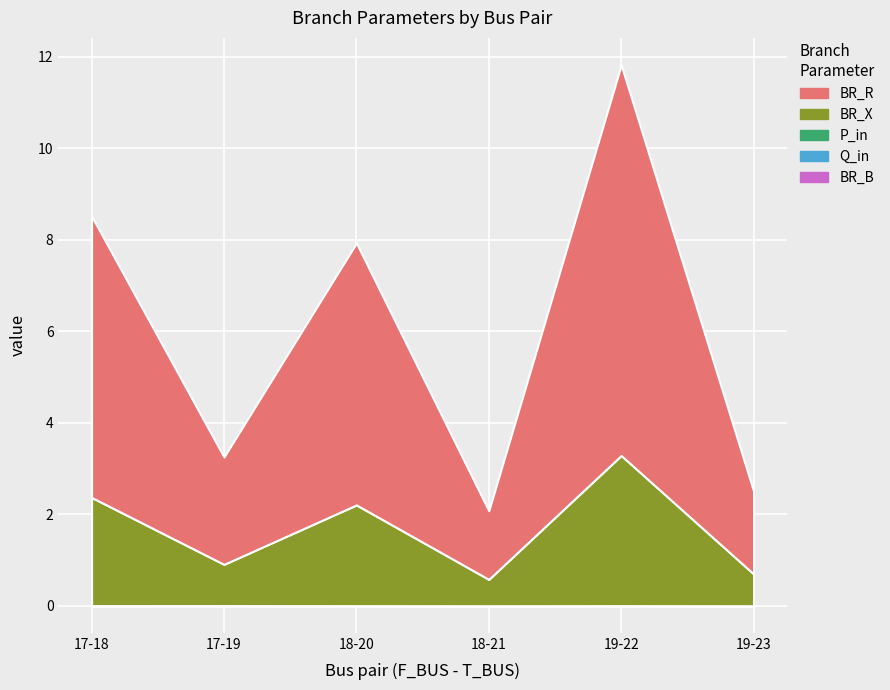

At which label is BR_B closest to 0?

18-21